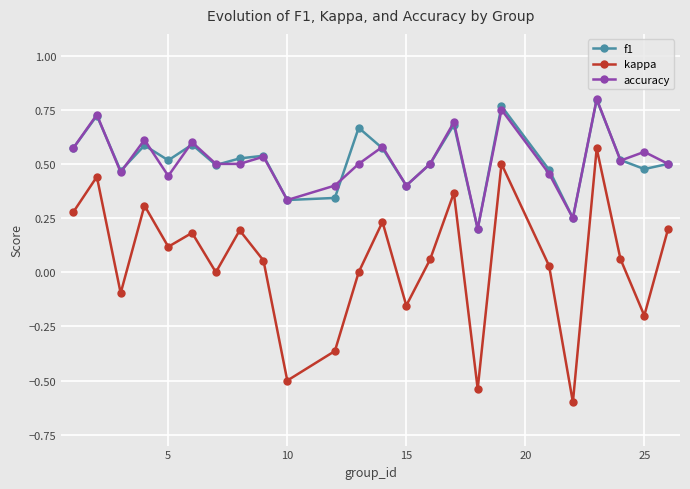

What is the minimum value shown in the chart?

-0.6